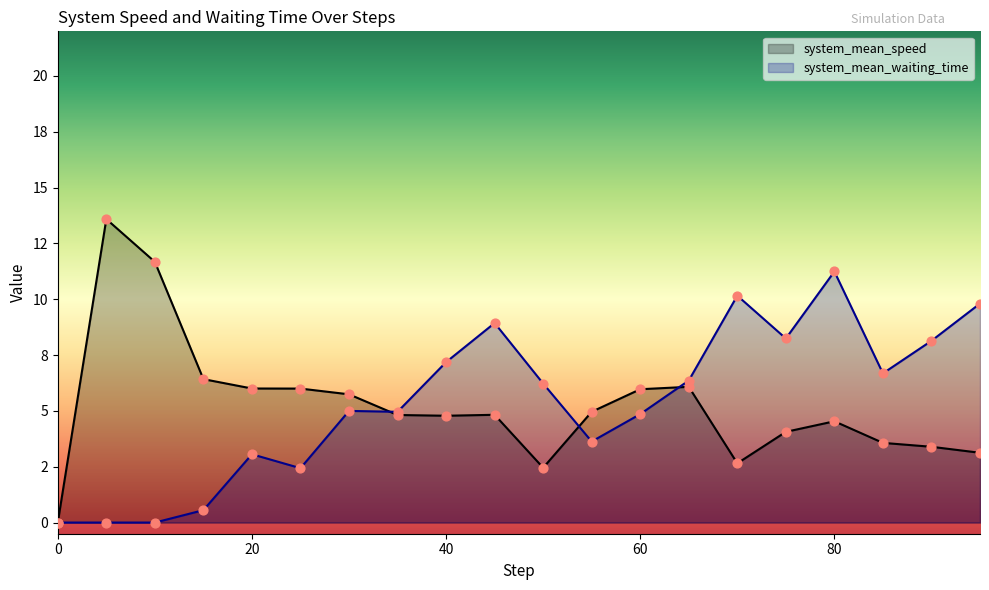

Which series has the largest total across all categories?

system_mean_waiting_time